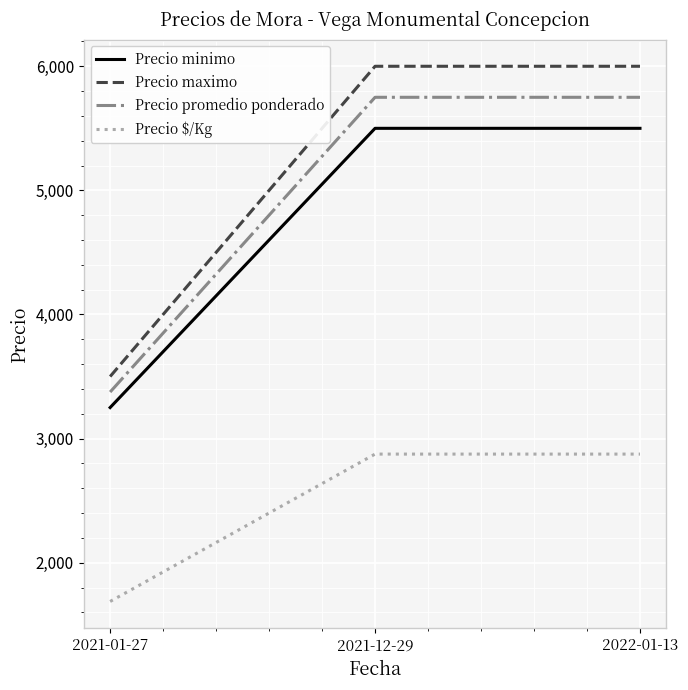

The value of Precio promedio ponderado at 2021-12-29 is 5750.0. True or false?

True